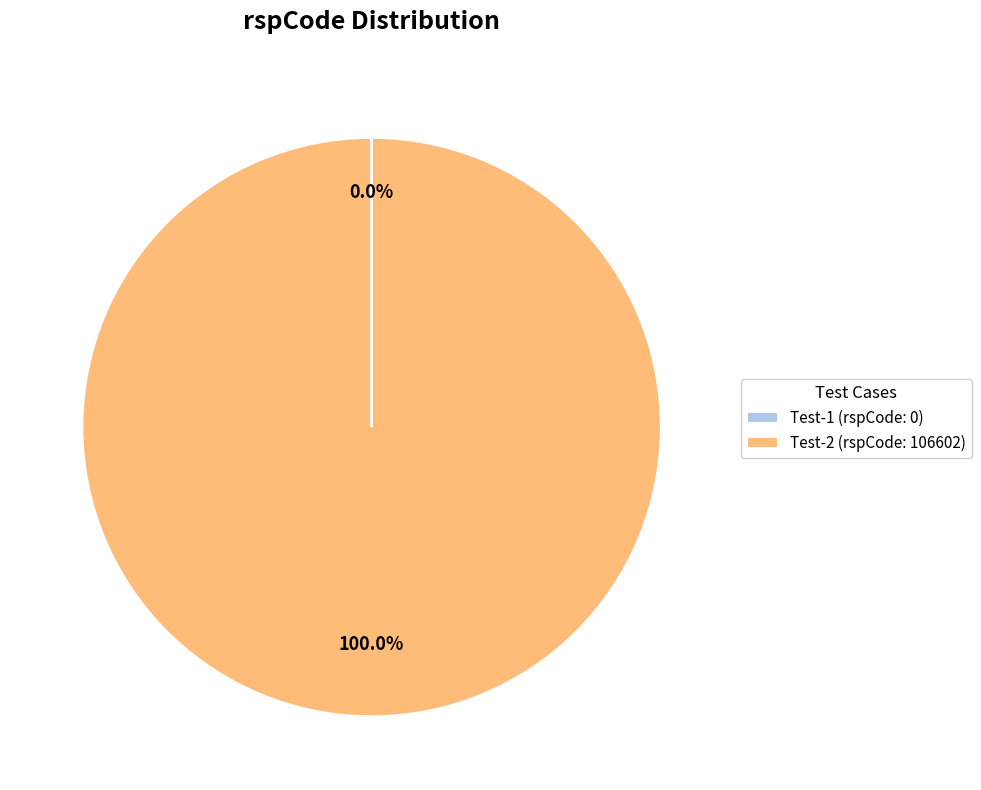

Which slice is the largest?

Test-2 (rspCode: 106602)